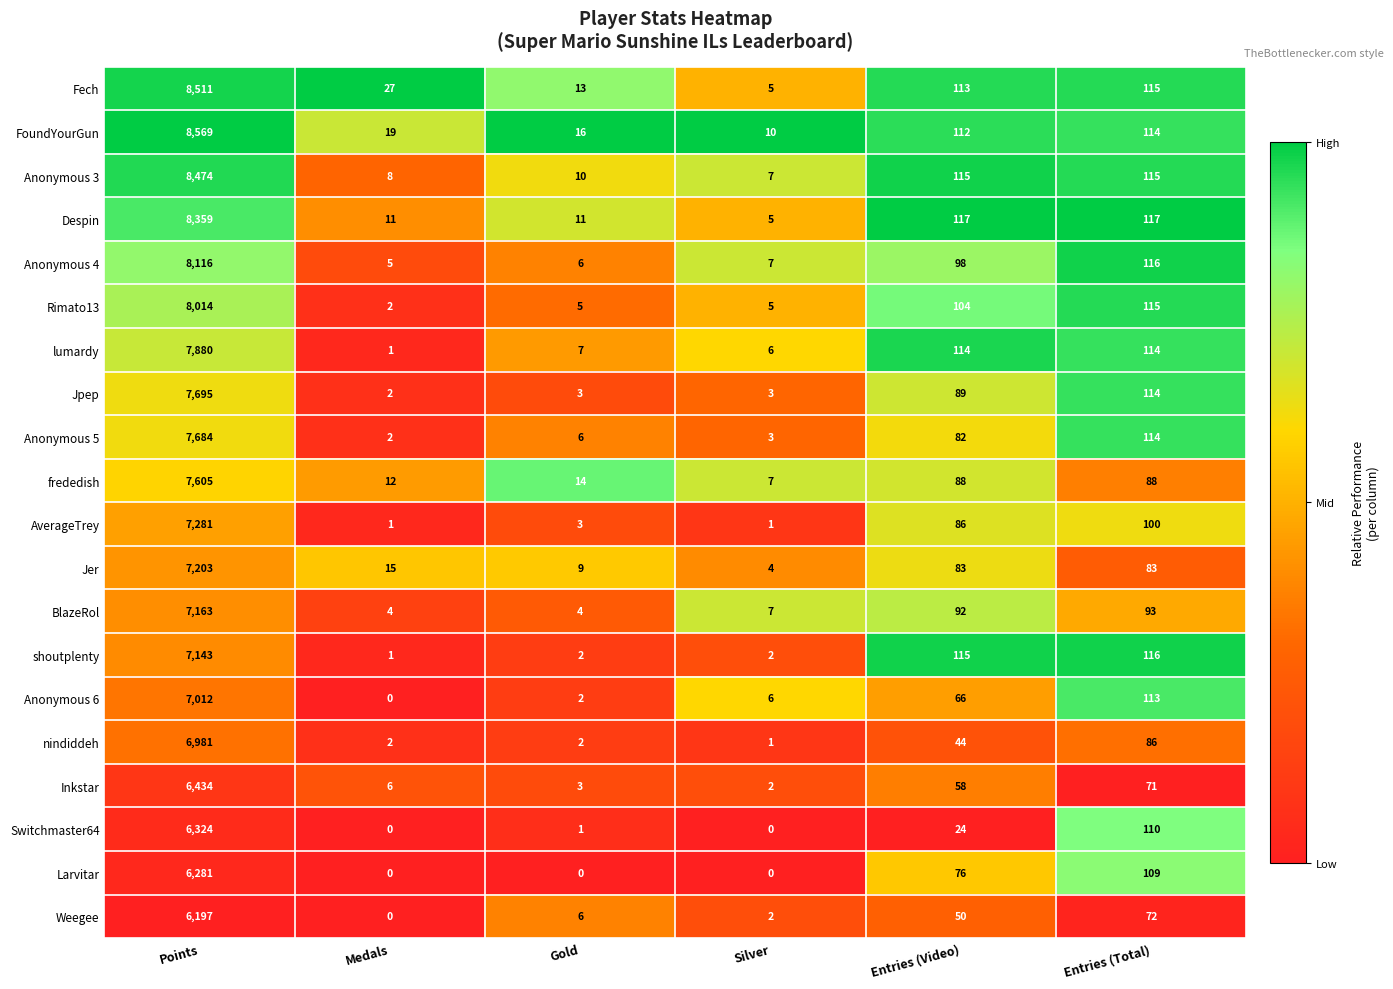

True or false: nindiddeh has a value of 1 at Medals.

False